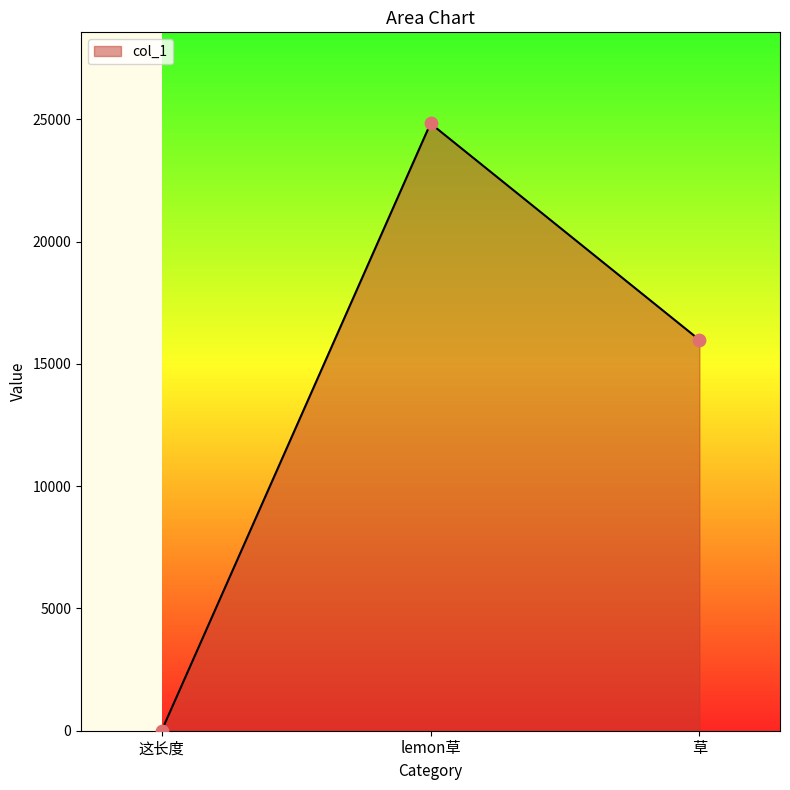

What is the ratio of the value at 草 to the value at lemon草?

0.6